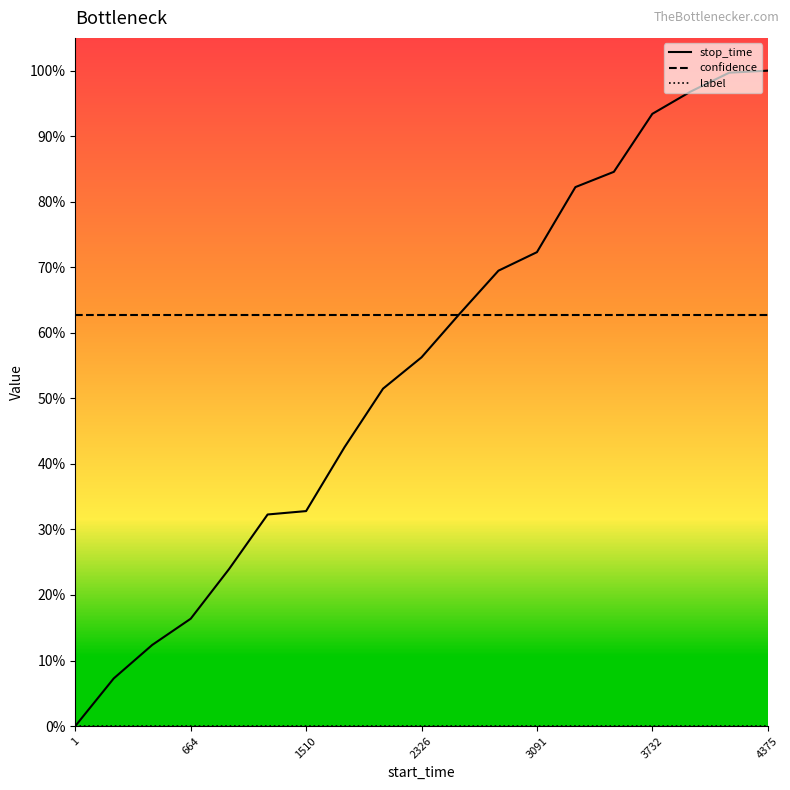

True or false: label and stop_time intersect in this chart.

False